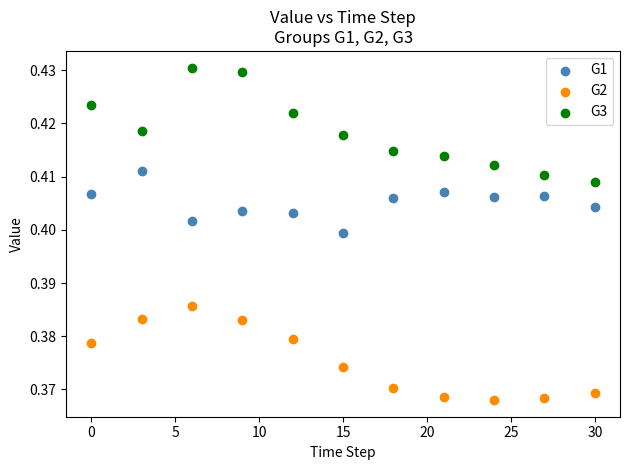

Which series reaches the maximum Y coordinate?

G3